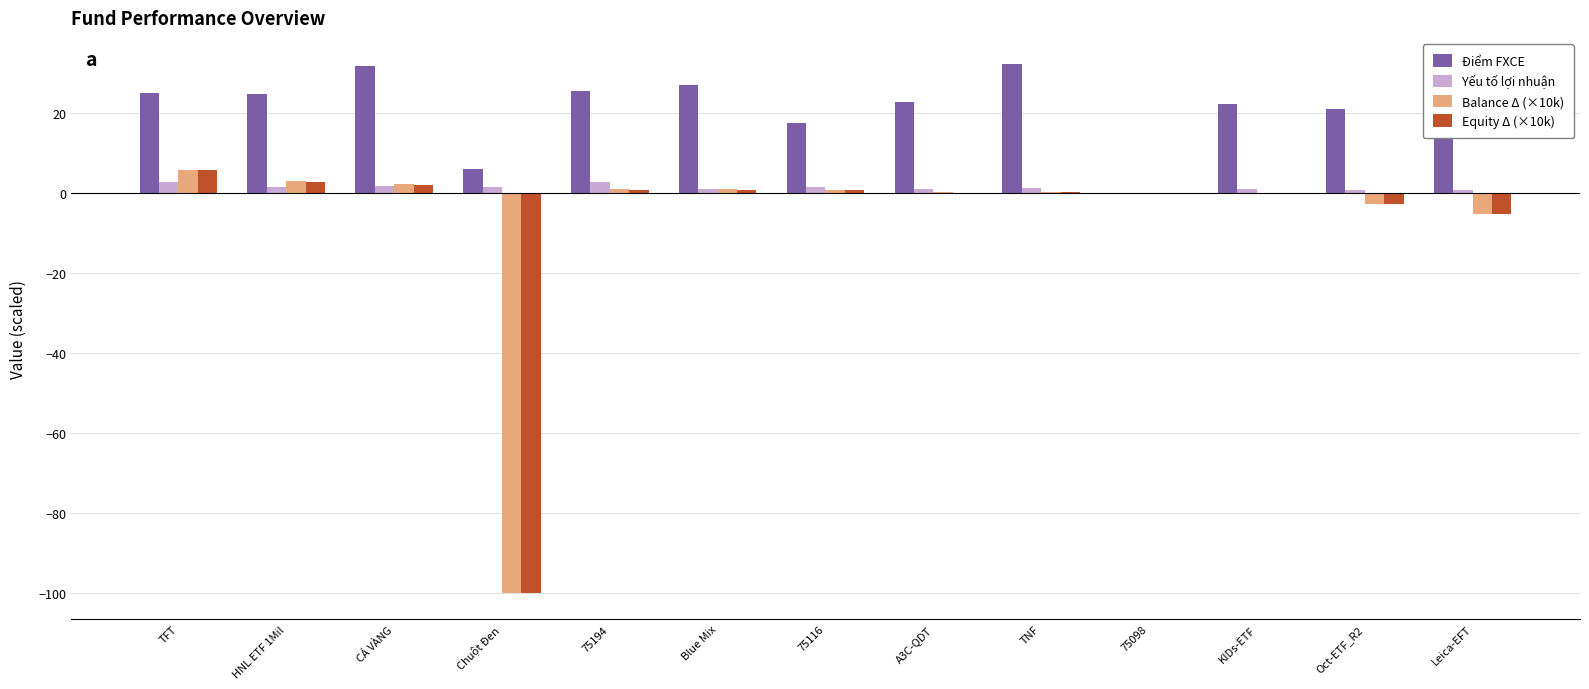

The value of Điểm FXCE at 75116 is 27.8. True or false?

False